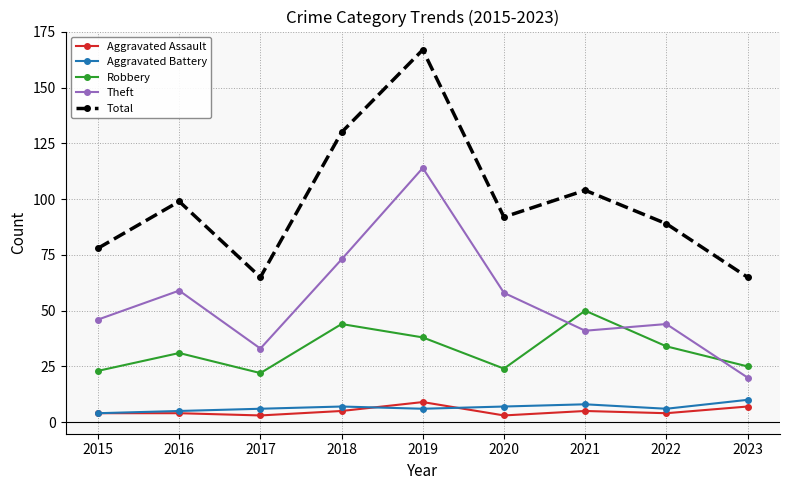

What is the approximate value of Robbery at 2021, to the nearest 5?

50